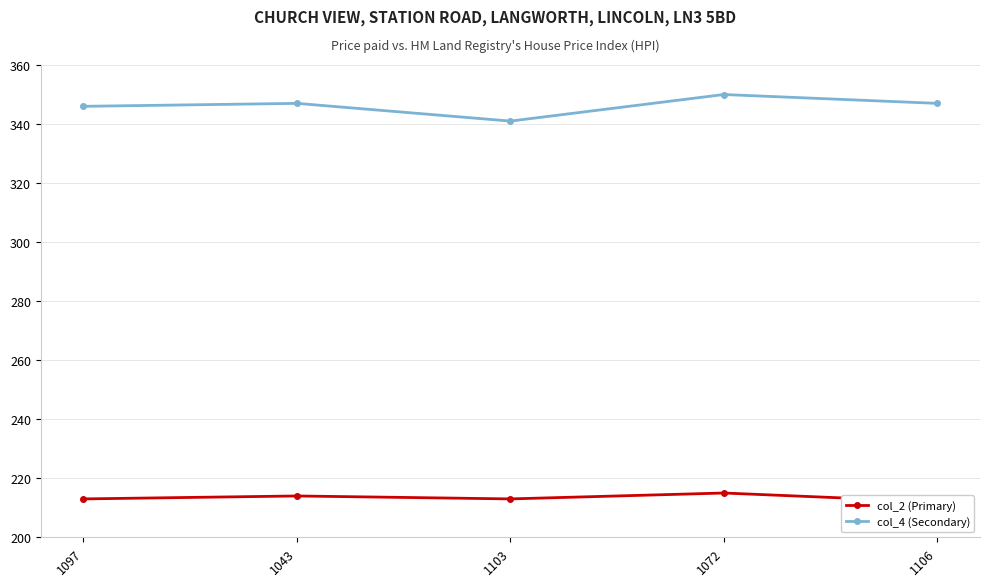

At which label does col_4 (Secondary) first exceed 347?

1072